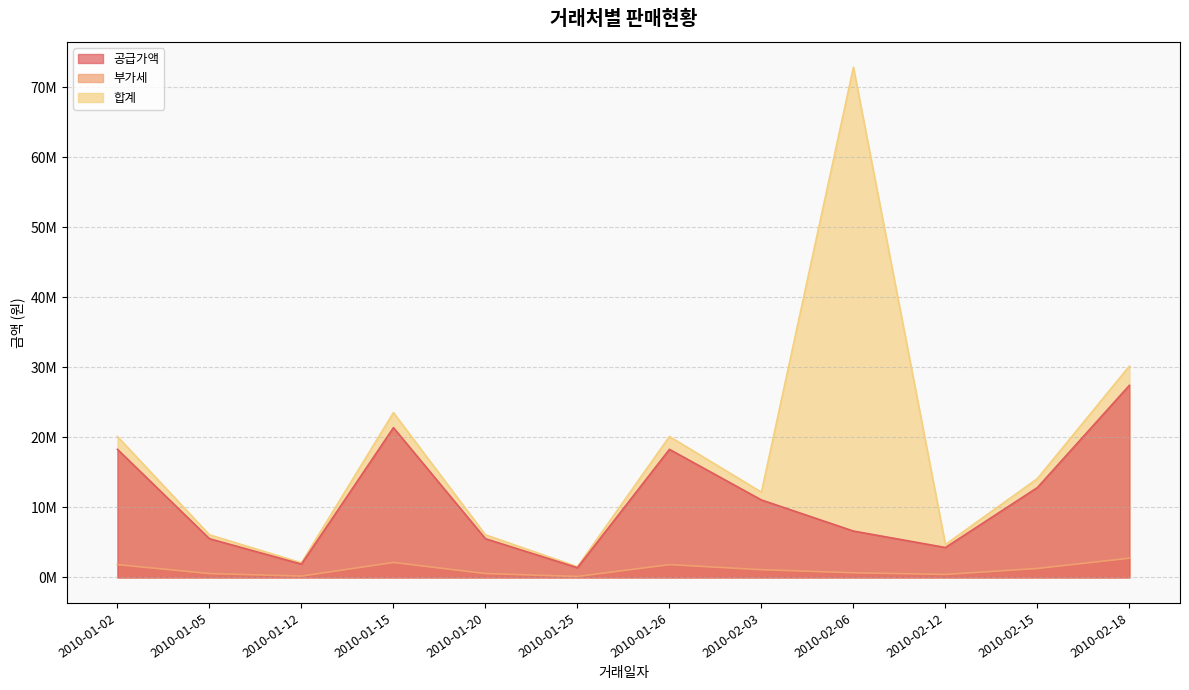

What is the average value of the 공급가액 line series?

11218333